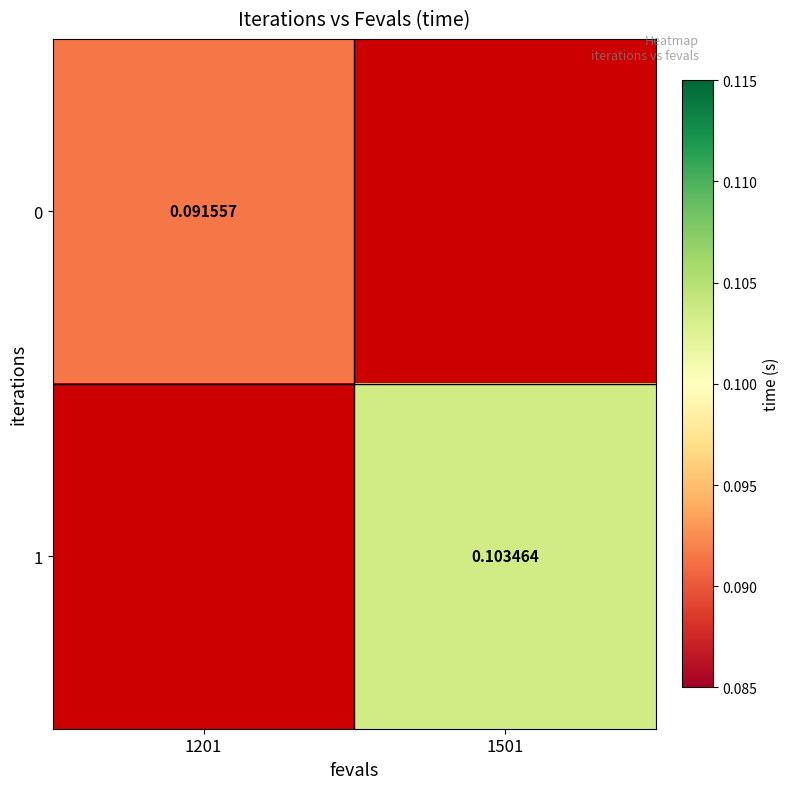

The value of 0 at 1201 is 0.1. True or false?

True